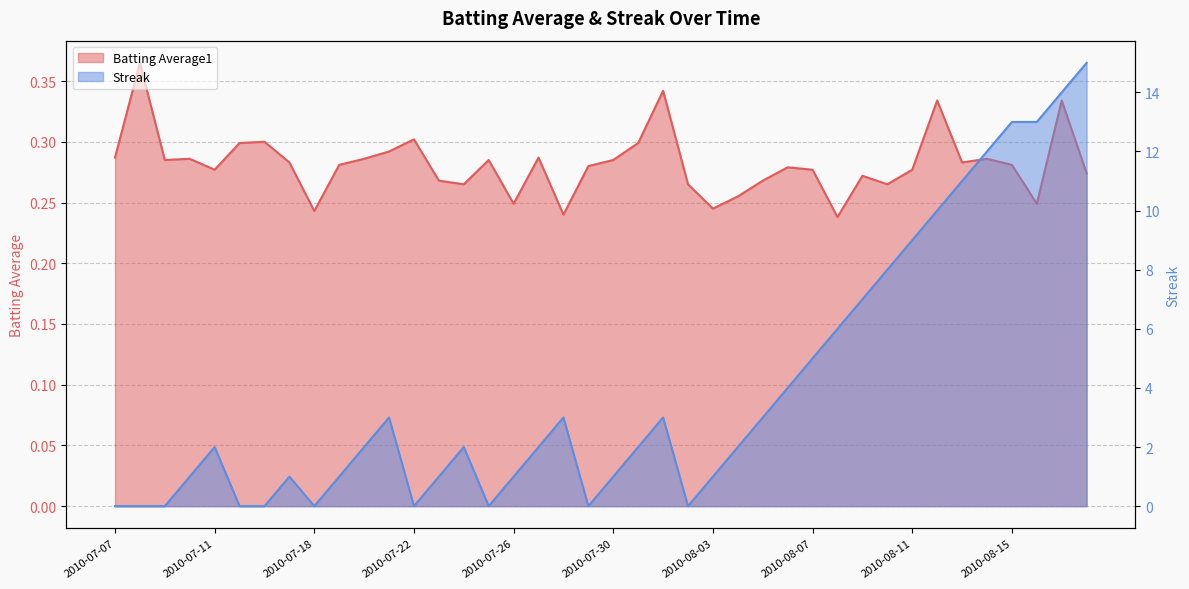

How many distinct data groups are displayed?

2